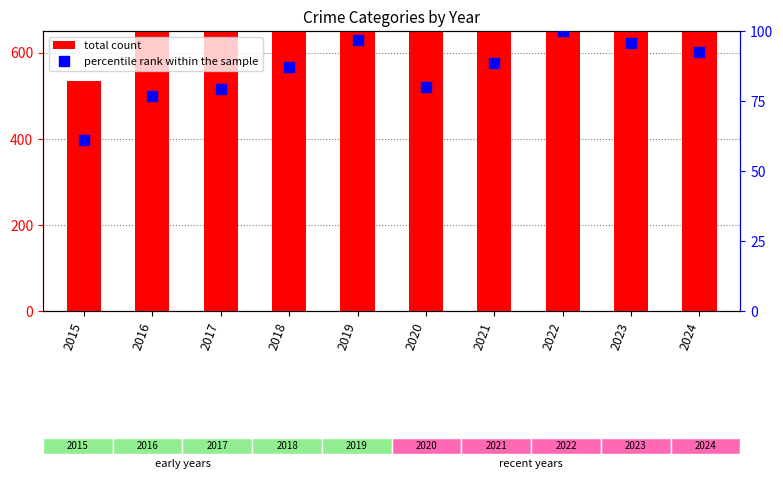

Read the total count value at 2024.

808.0